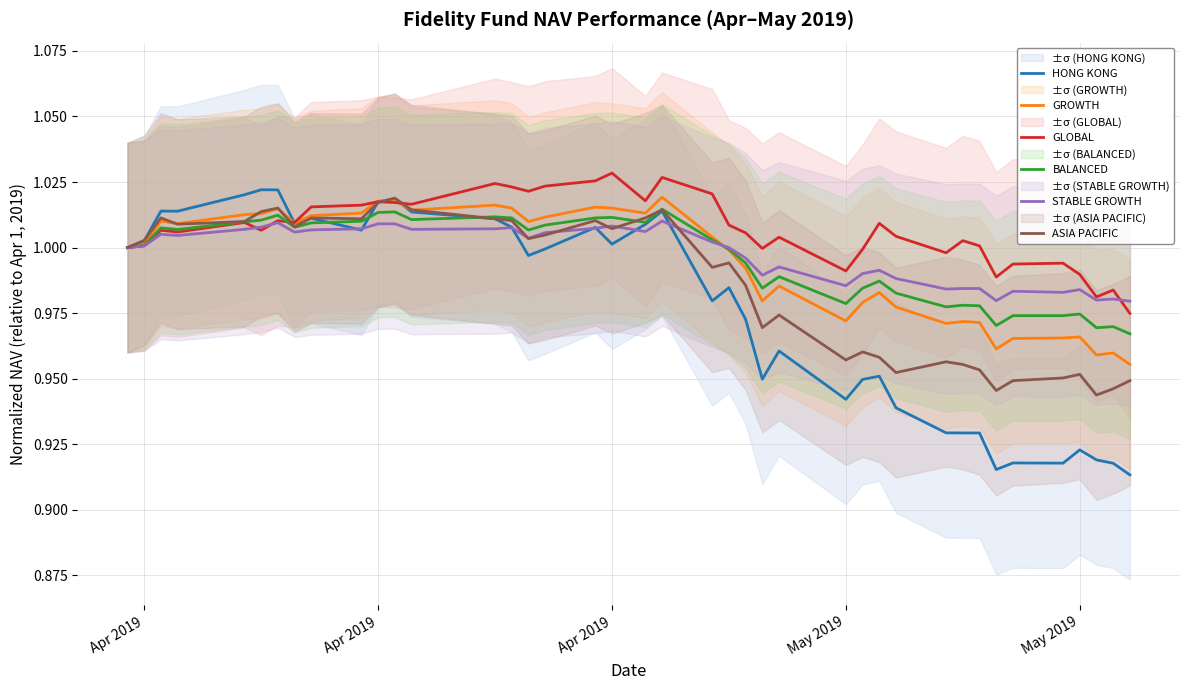

What are all the series names shown in the legend?

HONG KONG, GROWTH, GLOBAL, BALANCED, STABLE GROWTH, ASIA PACIFIC